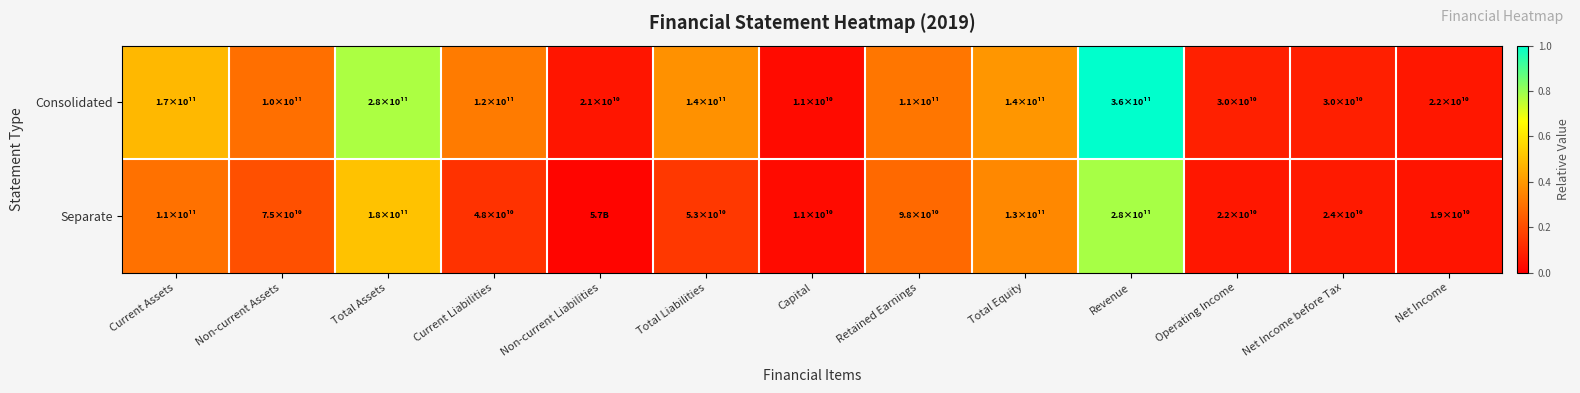

Reading left to right, extract all data points from this chart.

Consolidated: Current Assets=0.5	Non-current Assets=0.3	Total Assets=0.8	Current Liabilities=0.3	Non-current Liabilities=0.1	Total Liabilities=0.4	Capital=0.0	Retained Earnings=0.3	Total Equity=0.4	Revenue=1.0	Operating Income=0.1	Net Income before Tax=0.1	Net Income=0.1
Separate: Current Assets=0.3	Non-current Assets=0.2	Total Assets=0.5	Current Liabilities=0.1	Non-current Liabilities=0.0	Total Liabilities=0.1	Capital=0.0	Retained Earnings=0.3	Total Equity=0.4	Revenue=0.8	Operating Income=0.1	Net Income before Tax=0.1	Net Income=0.1